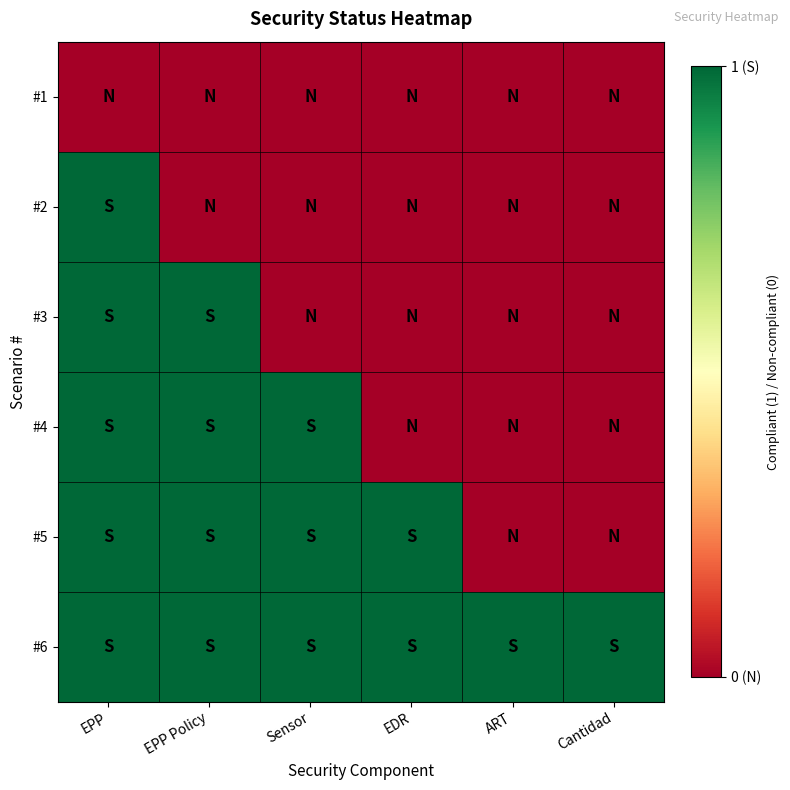

How many series are shown in this chart?

6